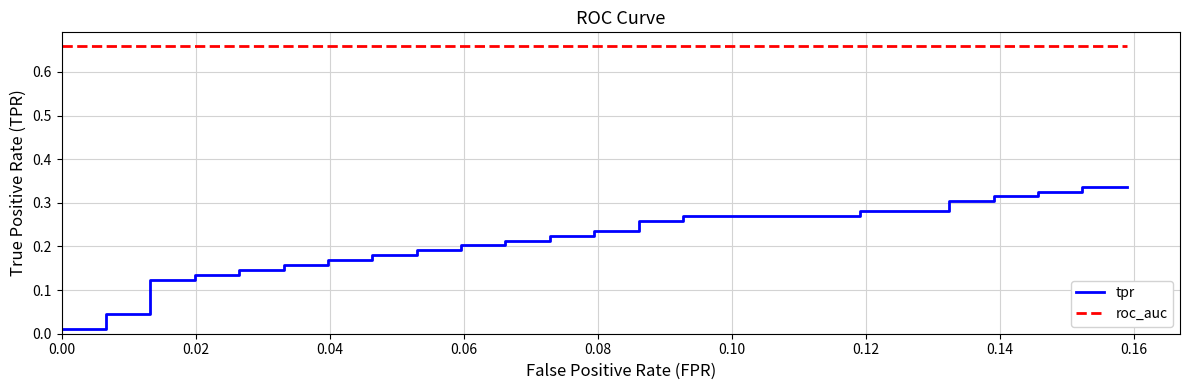

The value of tpr at 0.02 is 0.0. True or false?

False